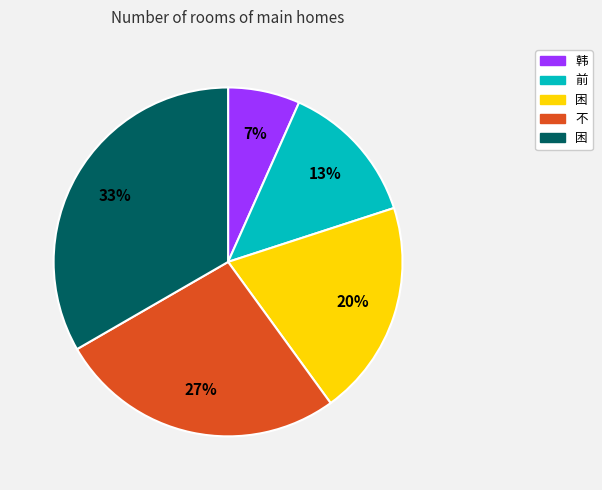

How many segments does this pie chart have?

5